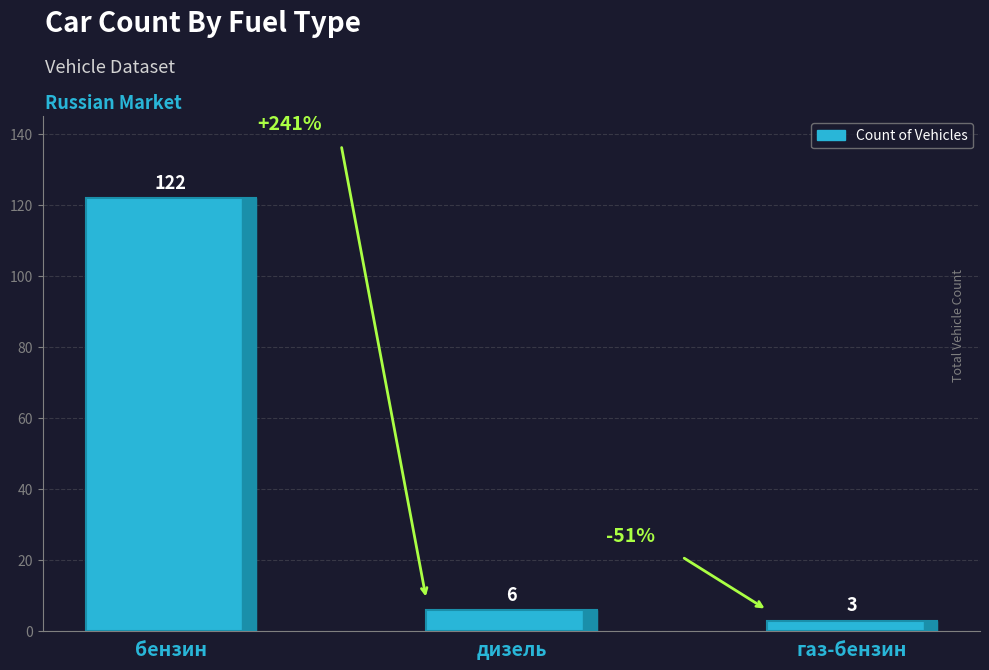

Where is the data nearest to the value 62?

дизель